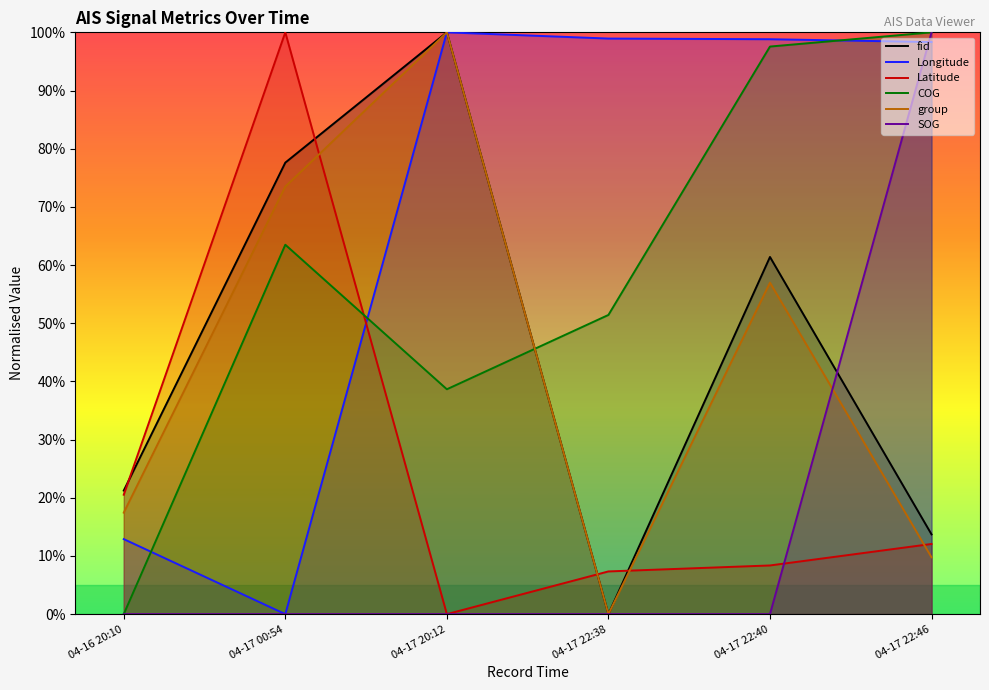

What is the total value across all series at 04-17 20:12?

3.4